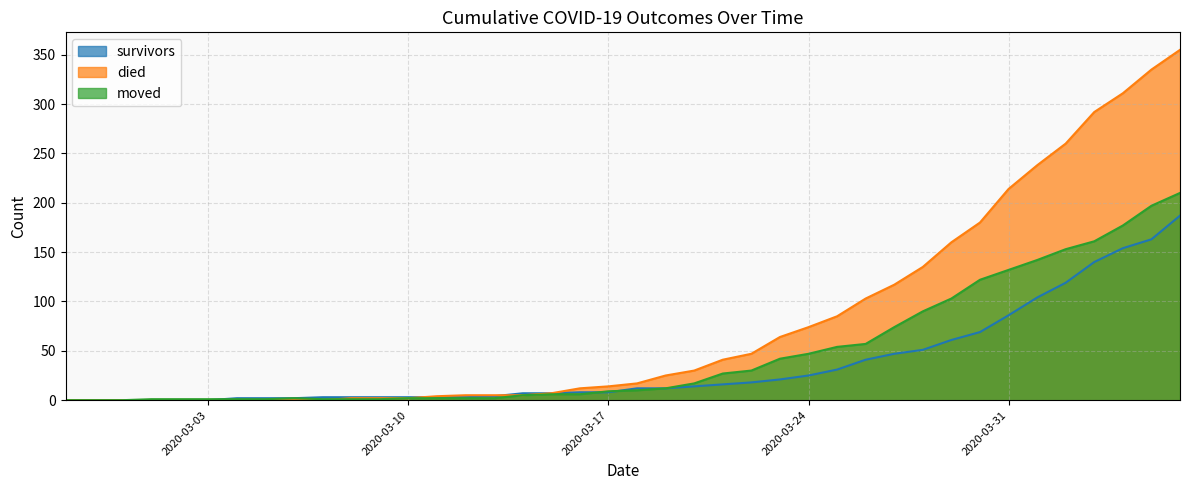

At how many categories does at least one series exceed 58?

15